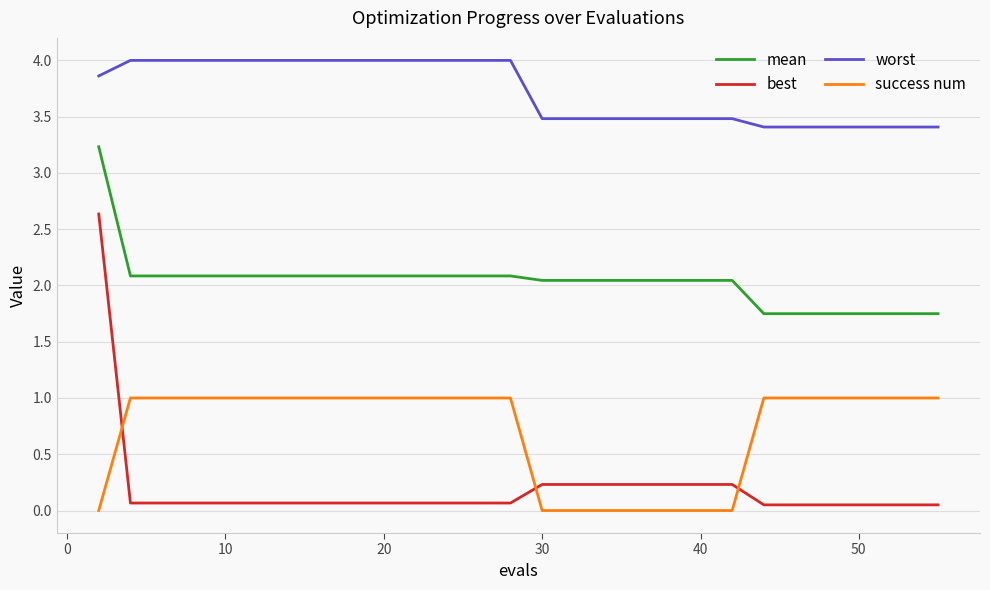

What is the difference between the maximum and minimum values in the best series?

2.6